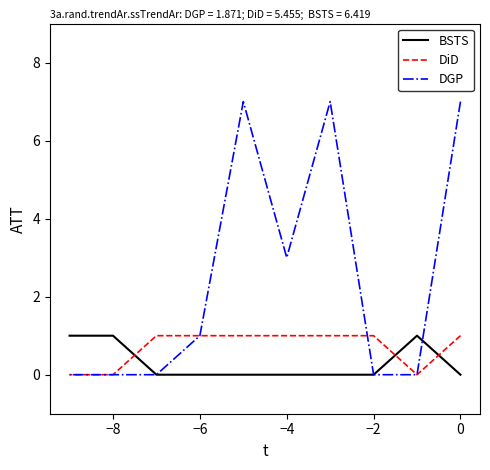

True or false: DiD has more than 1 points higher than both neighbors.

False